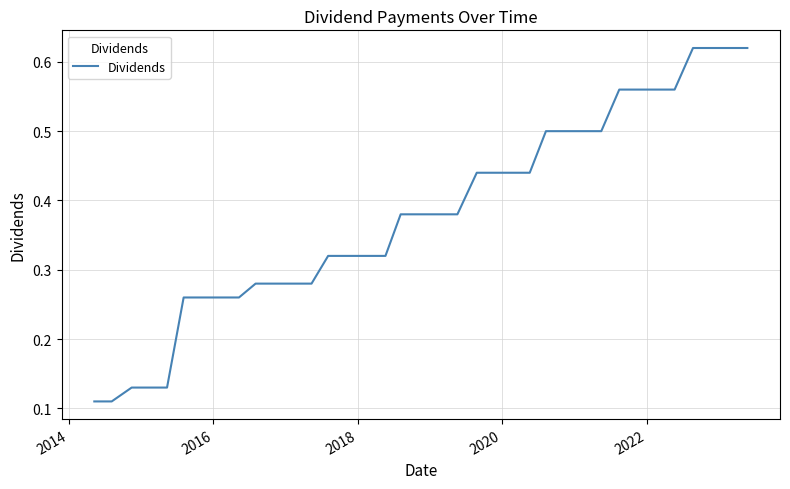

How many lines are shown in the chart?

1